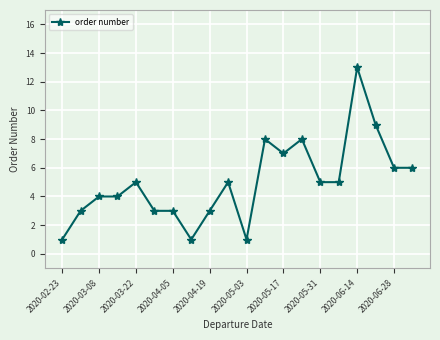

What is the difference between the maximum and minimum values?

12